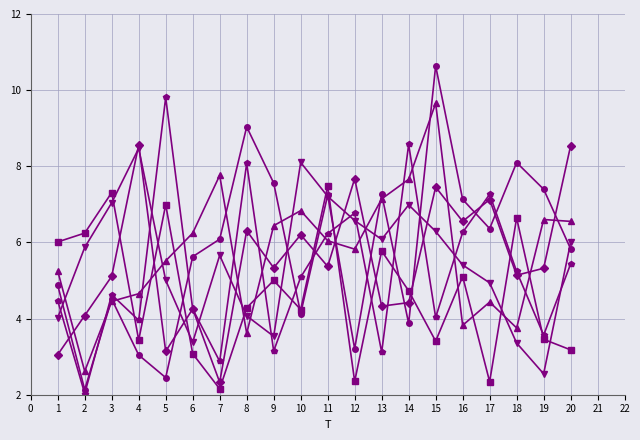

How many lines are shown in the chart?

6